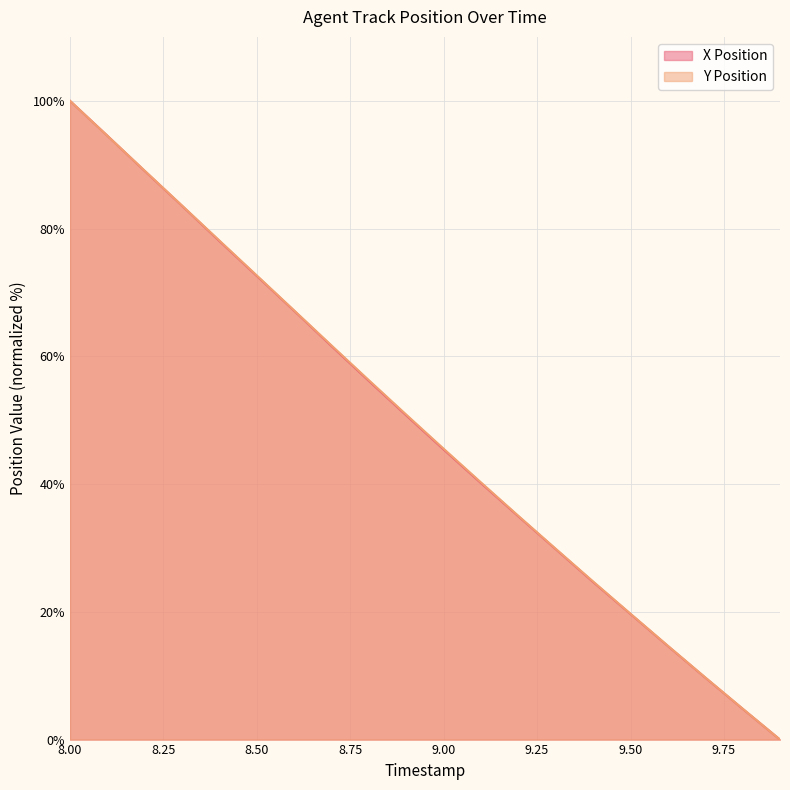

Reading left to right, transcribe all the data shown in this chart.

X Position: 100.0	94.5	89.0	83.6	78.0	72.6	67.1	61.6	56.1	50.7	45.4	40.1	34.9	29.8	24.7	19.7	14.6	9.7	4.8	0.0
Y Position: 100.0	94.5	89.1	83.6	78.1	72.7	67.2	61.7	56.3	50.9	45.5	40.2	35.0	29.9	24.7	19.7	14.7	9.7	4.8	0.0